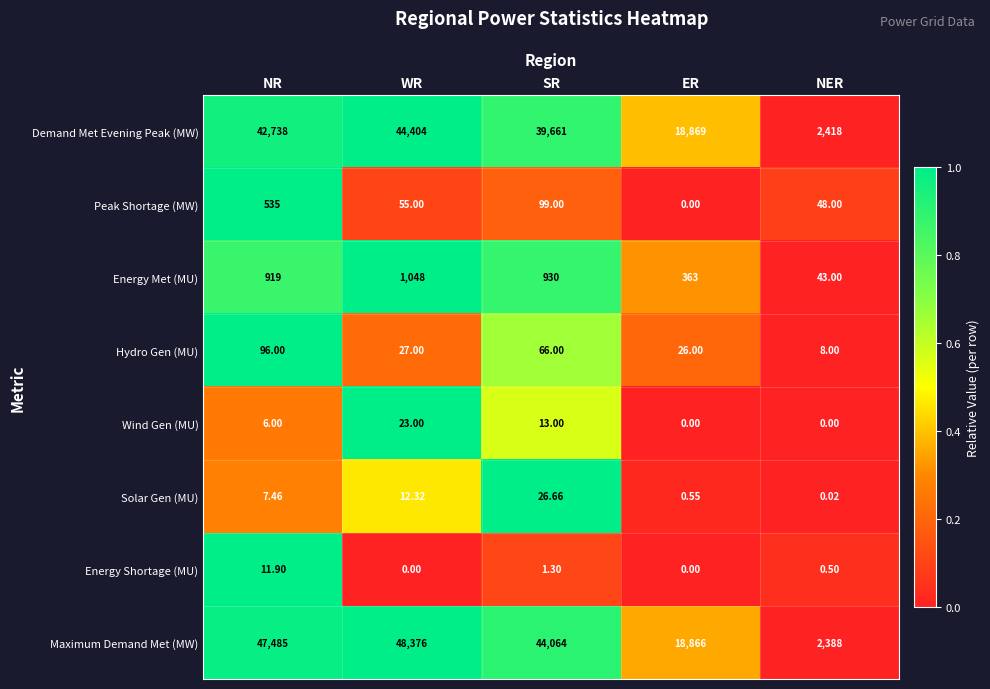

Which category has the highest value across all series?

WR